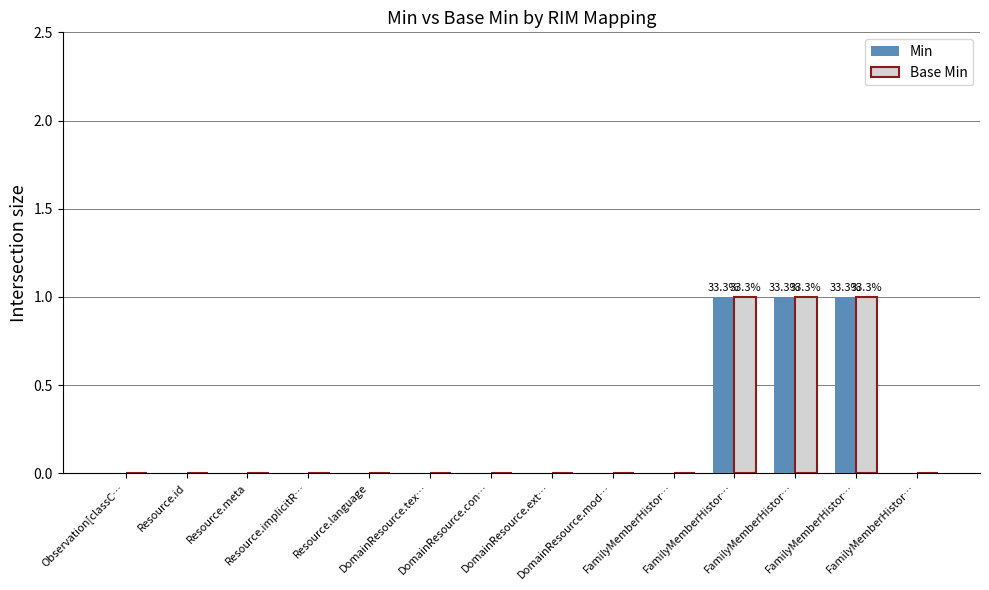

Reading left to right, what are all the values shown in this chart?

Min: Observation[classC…=0	Resource.id=0	Resource.meta=0	Resource.implicitR…=0	Resource.language=0	DomainResource.tex…=0	DomainResource.con…=0	DomainResource.ext…=0	DomainResource.mod…=0	FamilyMemberHistor…=0	FamilyMemberHistor…=1	FamilyMemberHistor…=1	FamilyMemberHistor…=1	FamilyMemberHistor…=0
Base Min: Observation[classC…=0	Resource.id=0	Resource.meta=0	Resource.implicitR…=0	Resource.language=0	DomainResource.tex…=0	DomainResource.con…=0	DomainResource.ext…=0	DomainResource.mod…=0	FamilyMemberHistor…=0	FamilyMemberHistor…=1	FamilyMemberHistor…=1	FamilyMemberHistor…=1	FamilyMemberHistor…=0